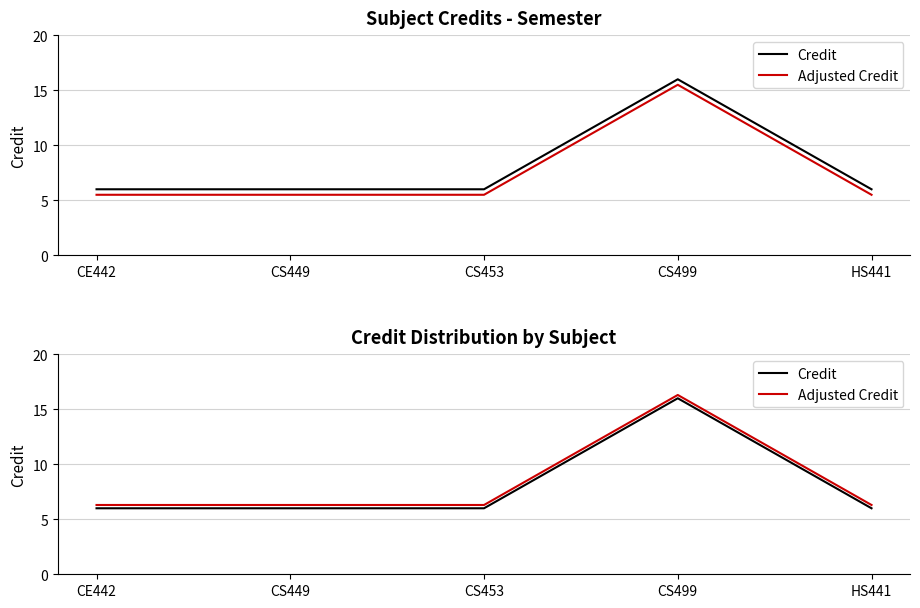

Which series has the widest spread of values?

Credit